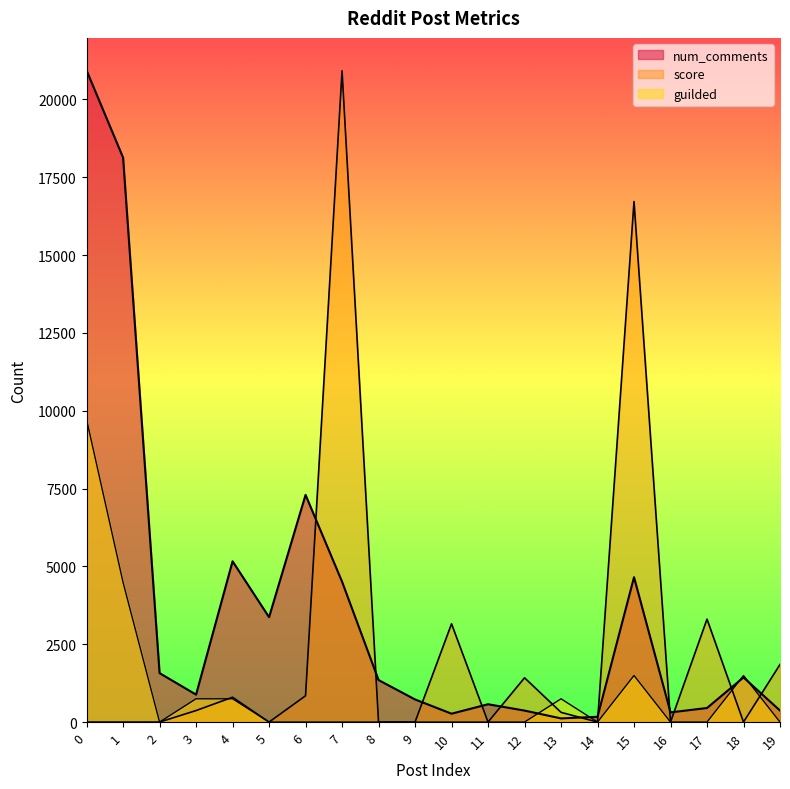

Which series changed the most between 5 and 11?

num_comments